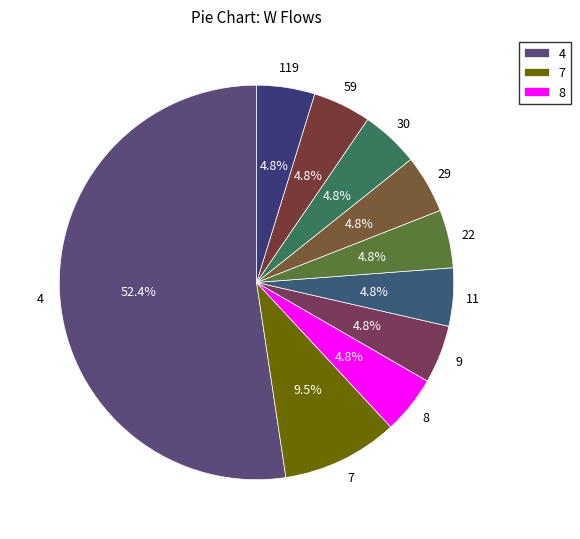

Is there a majority slice in this chart?

Yes